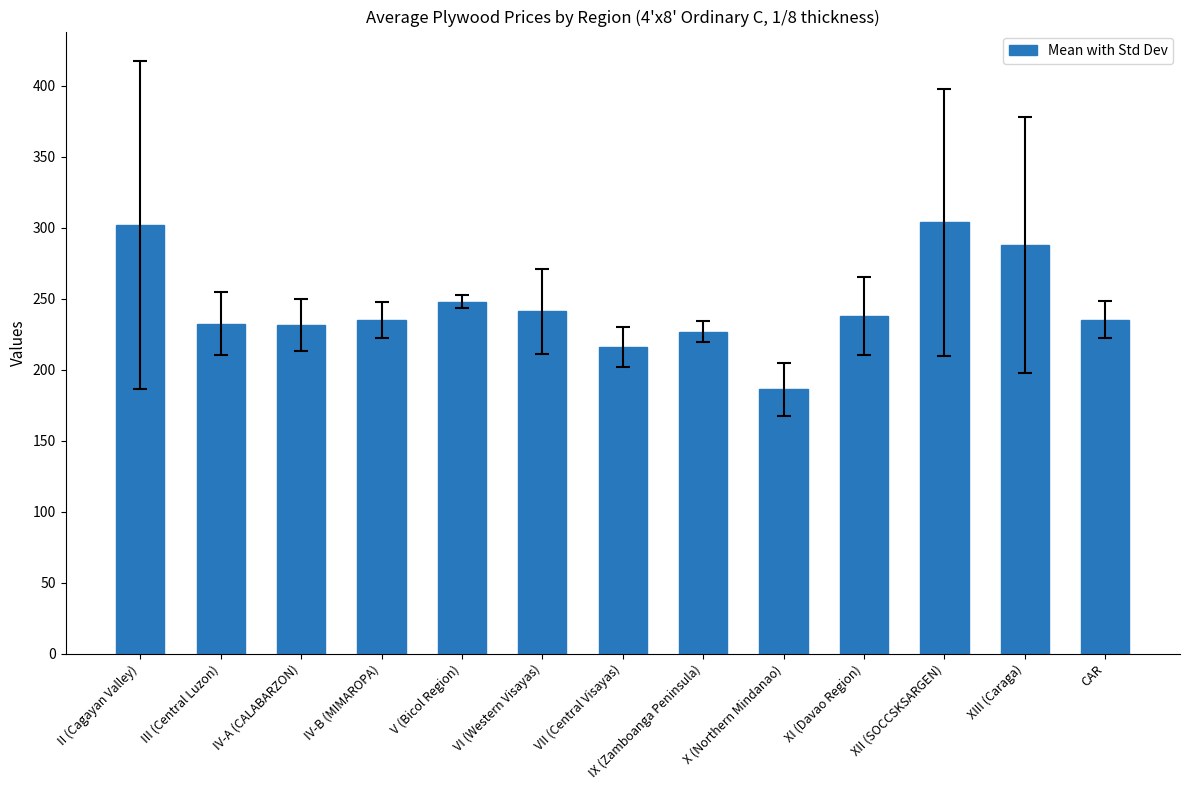

How many bars are there in total?

13